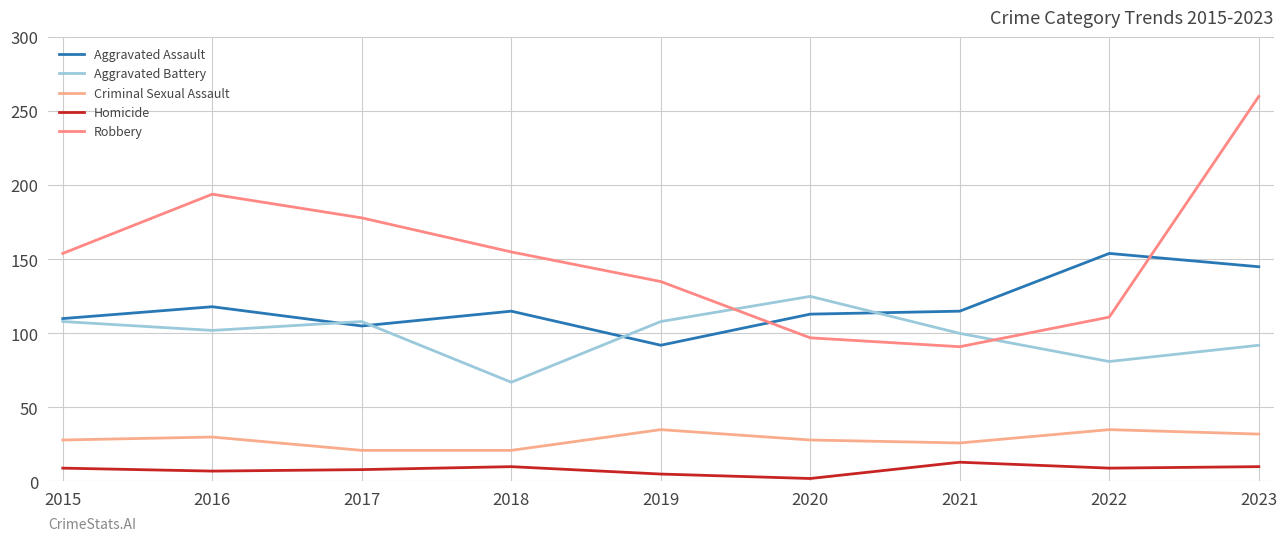

What is the difference between the second highest and minimum values in the Aggravated Battery series?

41